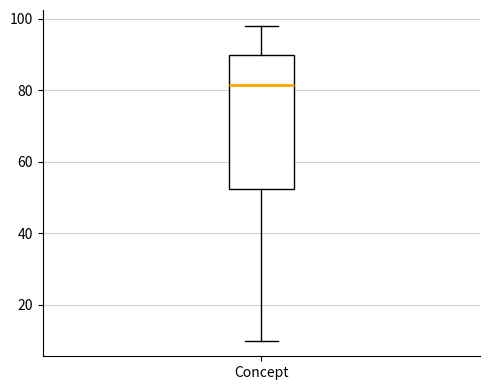

Read this box plot against the y-axis: the position of the median line, the range covered by the box, and the ends of both whiskers. The values are not printed on the chart, so give them approximately, as read against the axis.

median 82, box 52 to 90, whiskers 10 to 98